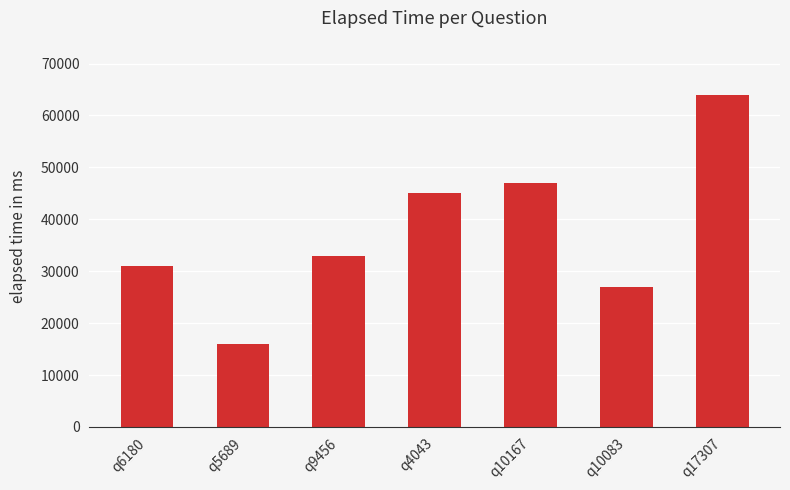

List the labels in order of value, largest first.

q17307, q10167, q4043, q9456, q6180, q10083, q5689